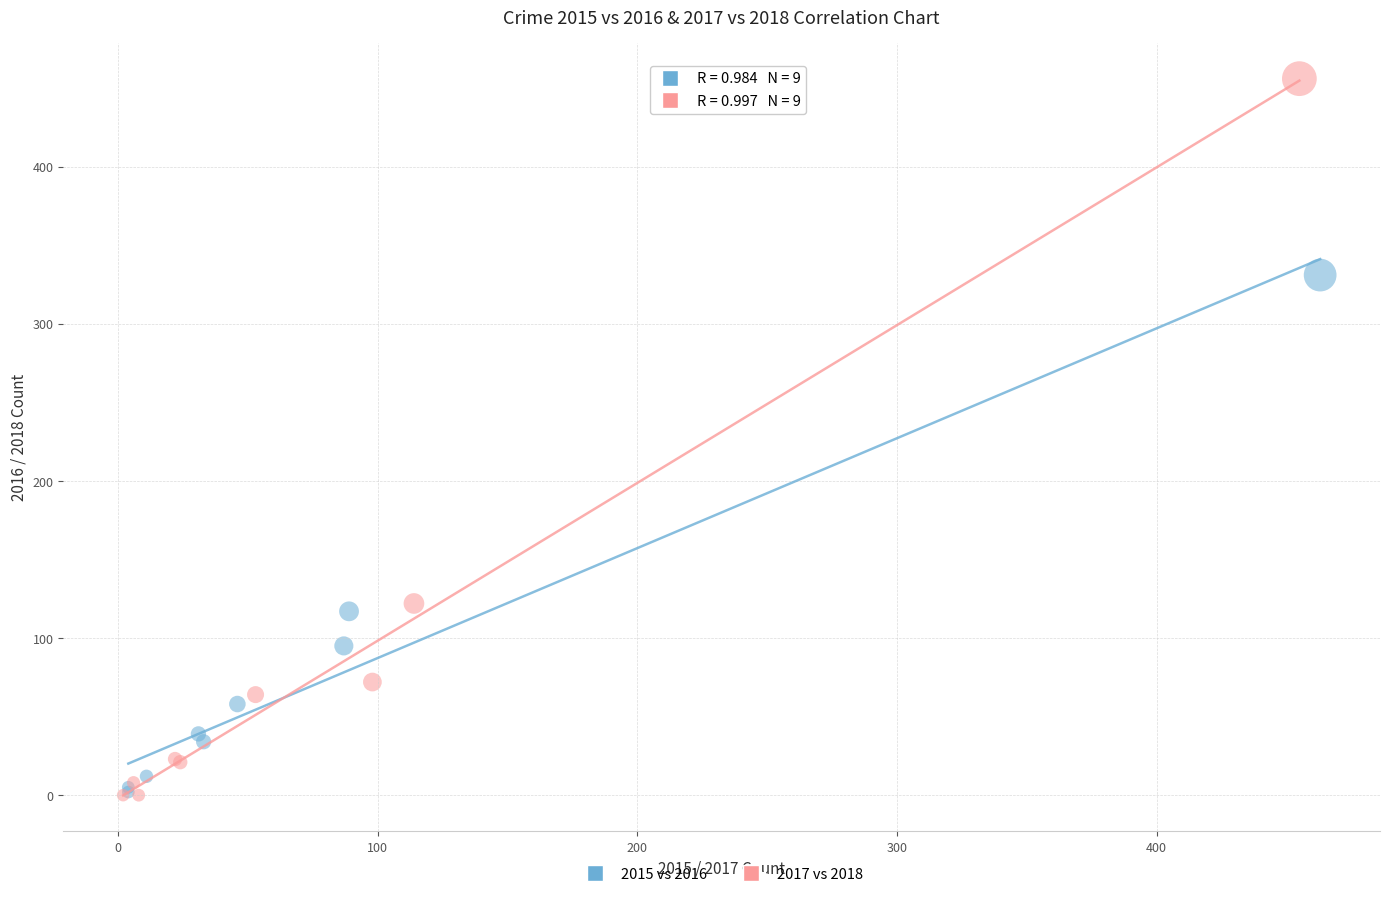

Which series has the widest spread of Y values?

2017 vs 2018